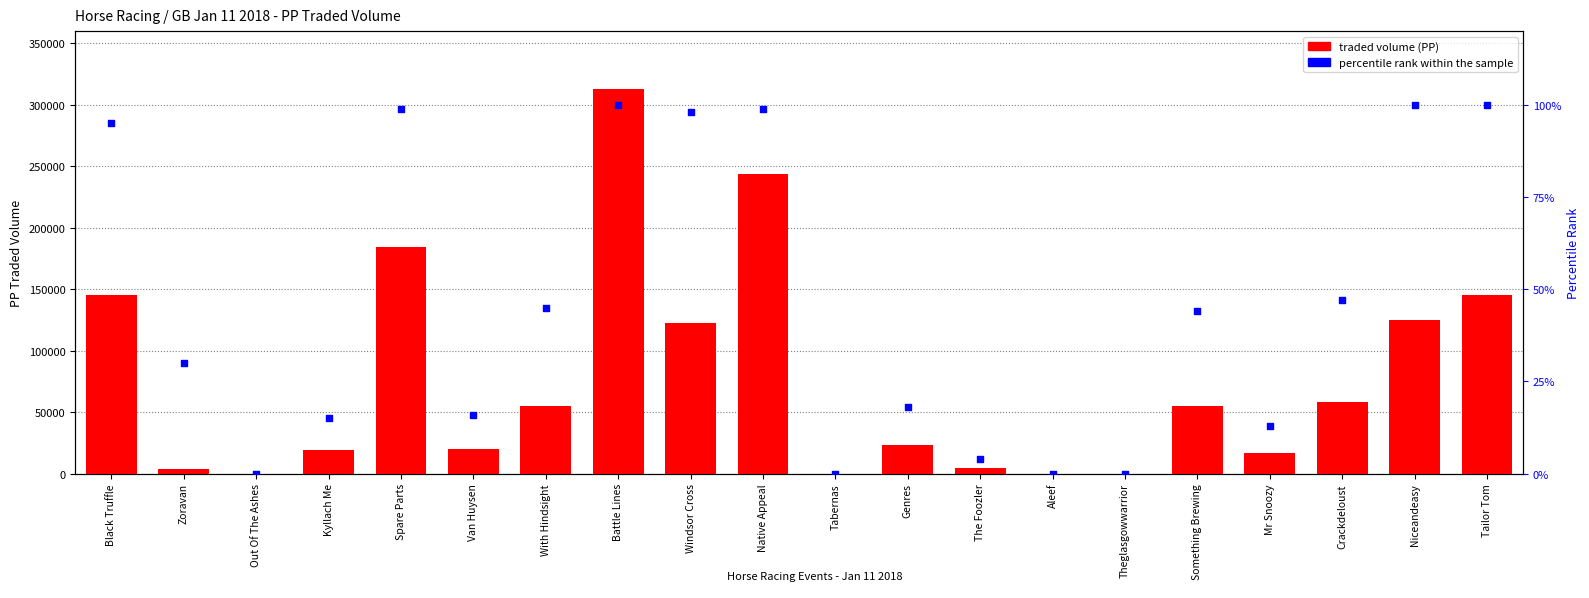

What is the total value across all series at Niceandeasy?

125021.0